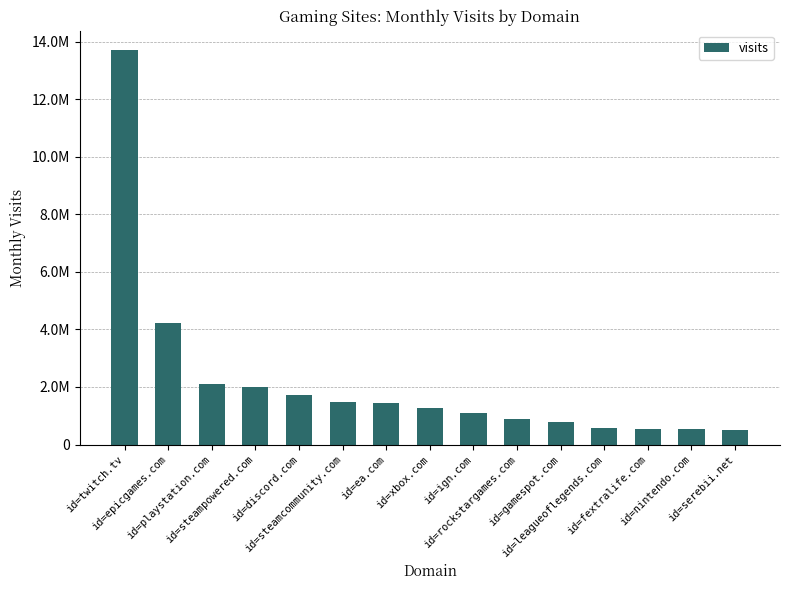

How many bars are there in total?

15